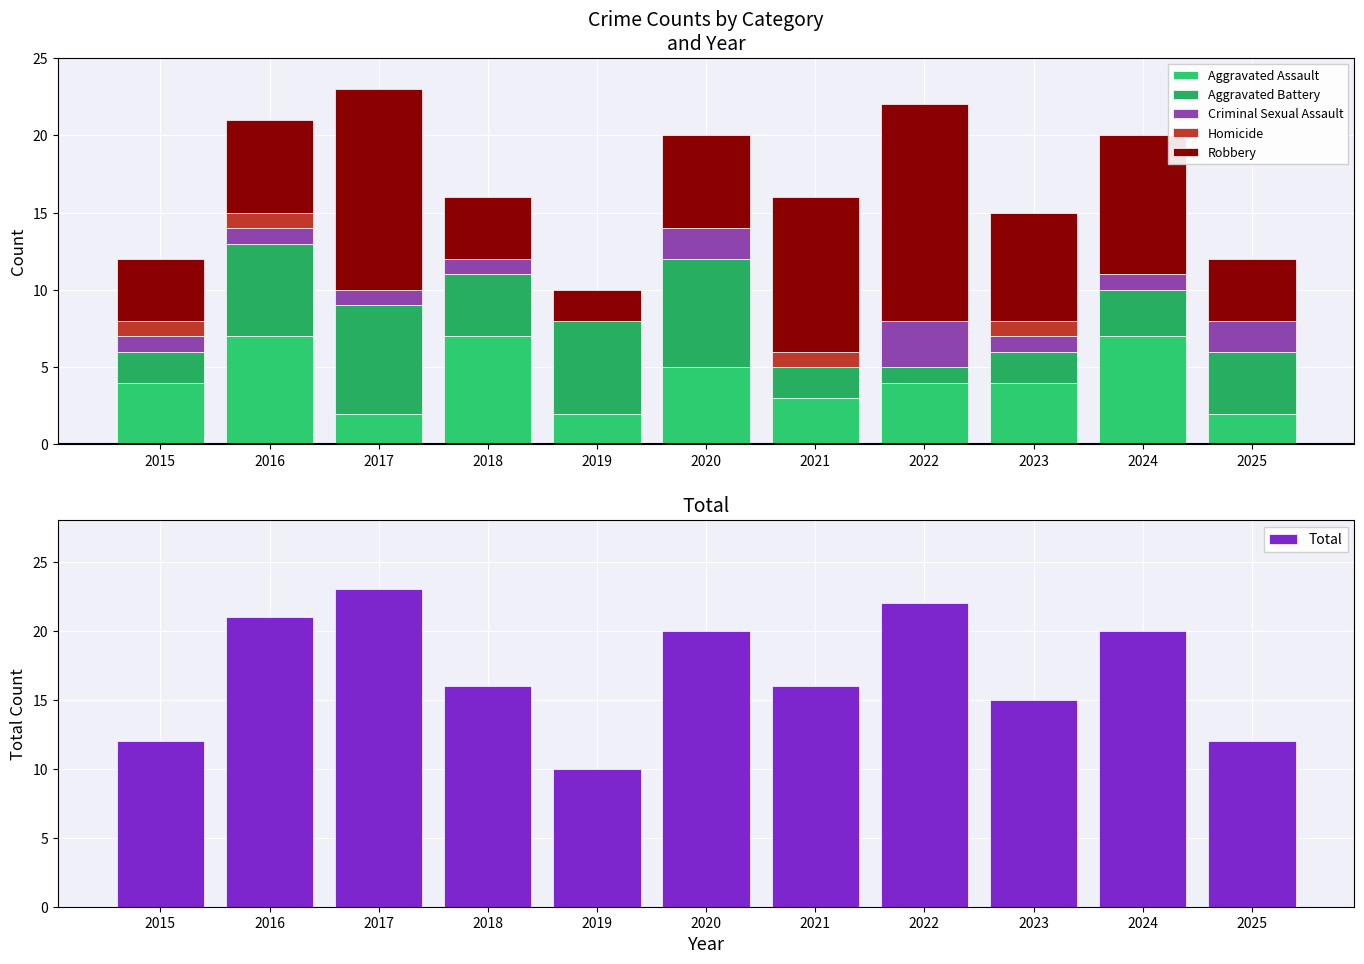

At which category is the sum across all series the highest?

2017